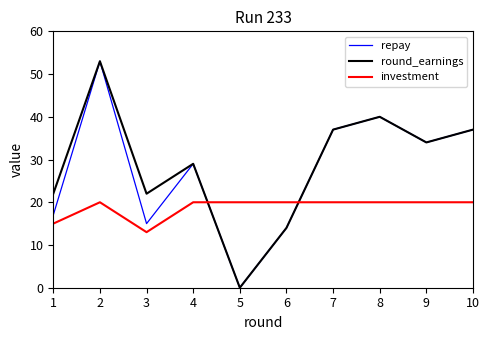

Read the investment value at 9.

20